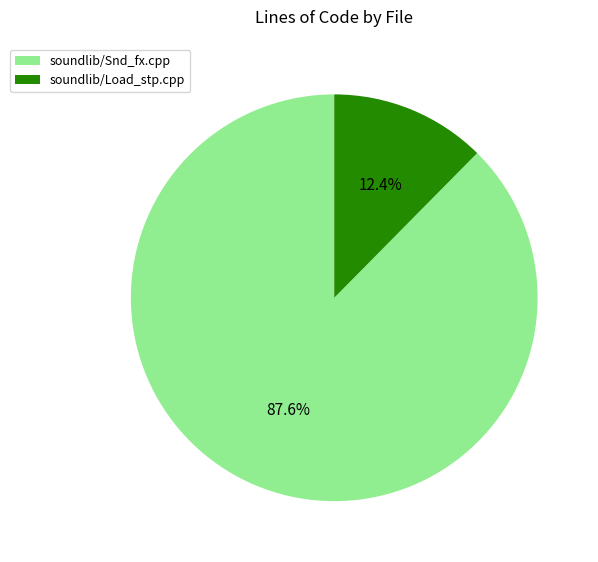

Is it true that soundlib/Load_stp.cpp is 12% of the pie?

True